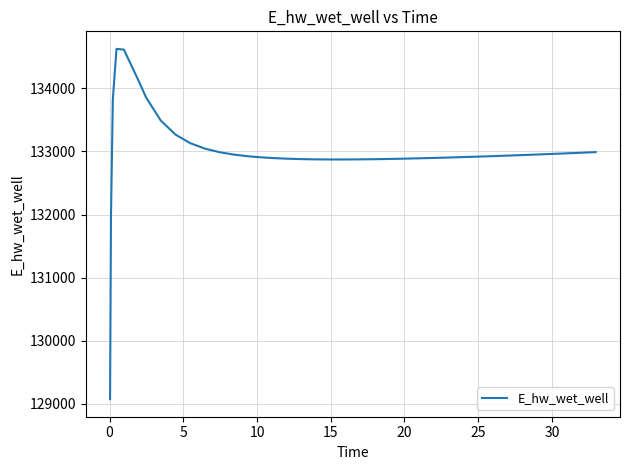

How many lines are shown in the chart?

1